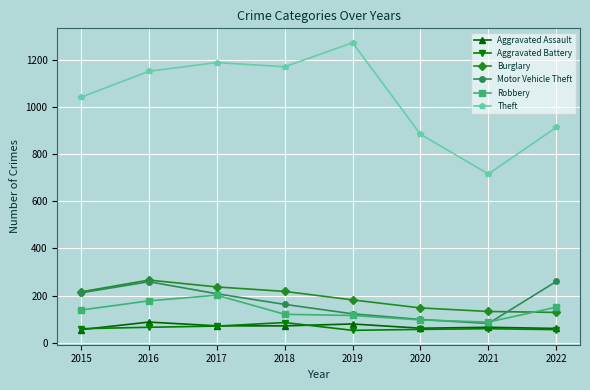

Where do Burglary and Robbery first cross each other?

2021 and 2022